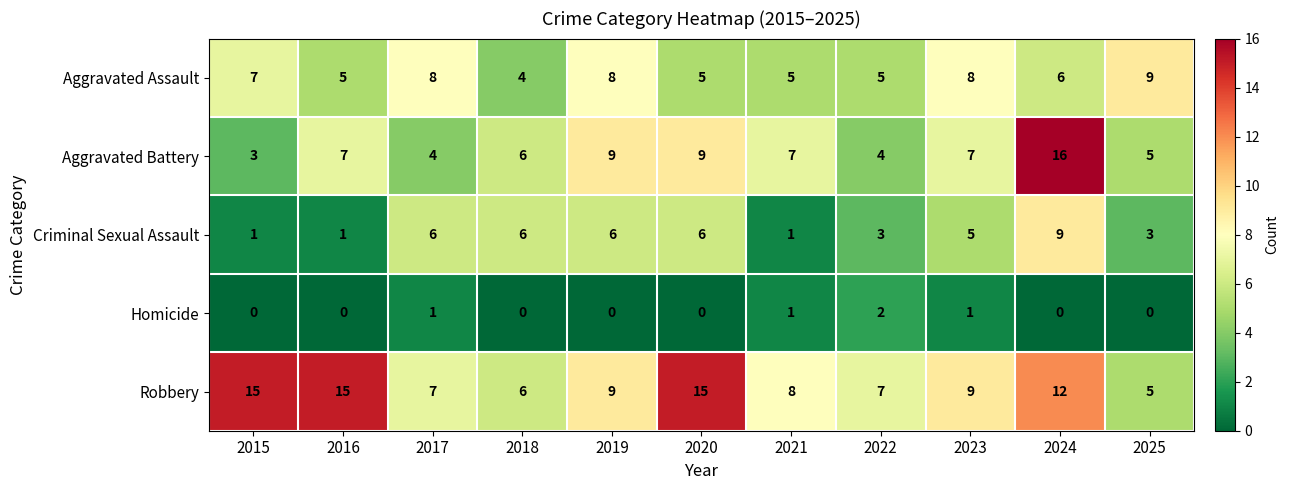

What is the difference between the maximum and second lowest values in the Aggravated Battery series?

12